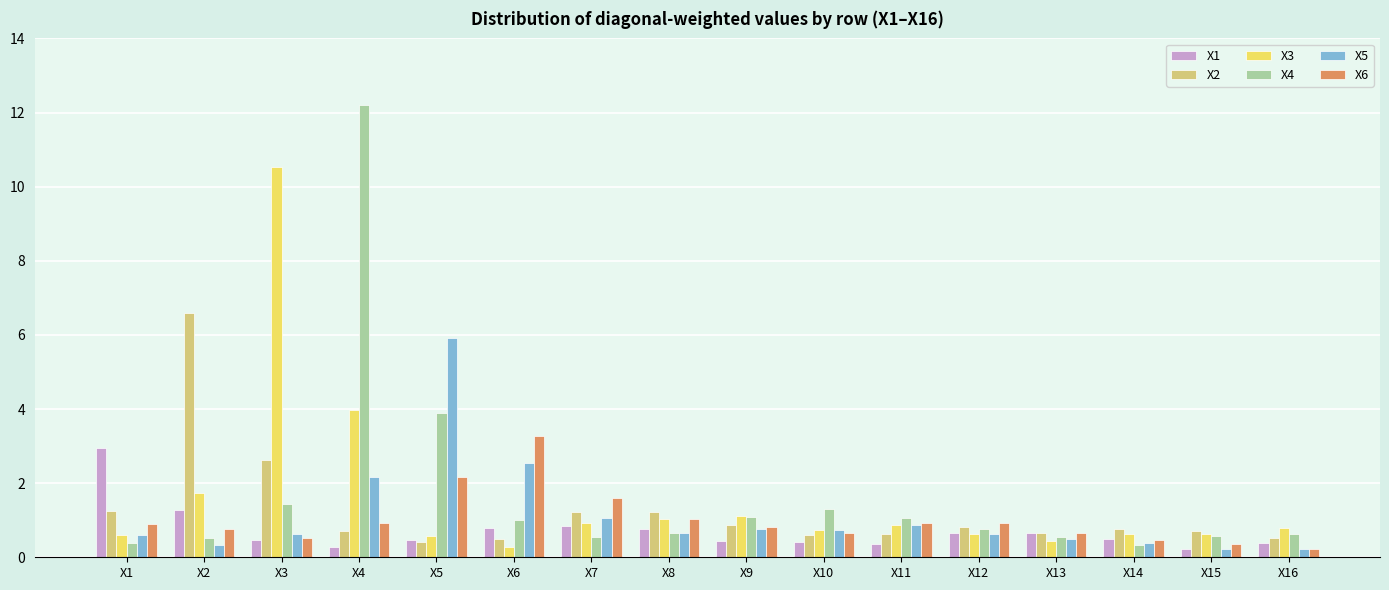

What is the difference between the second highest and minimum values in the X4 series?

3.6